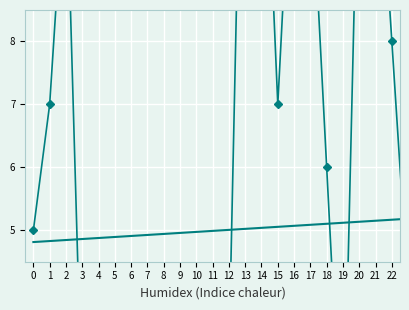

Which label corresponds to the smallest value in the chart?

4